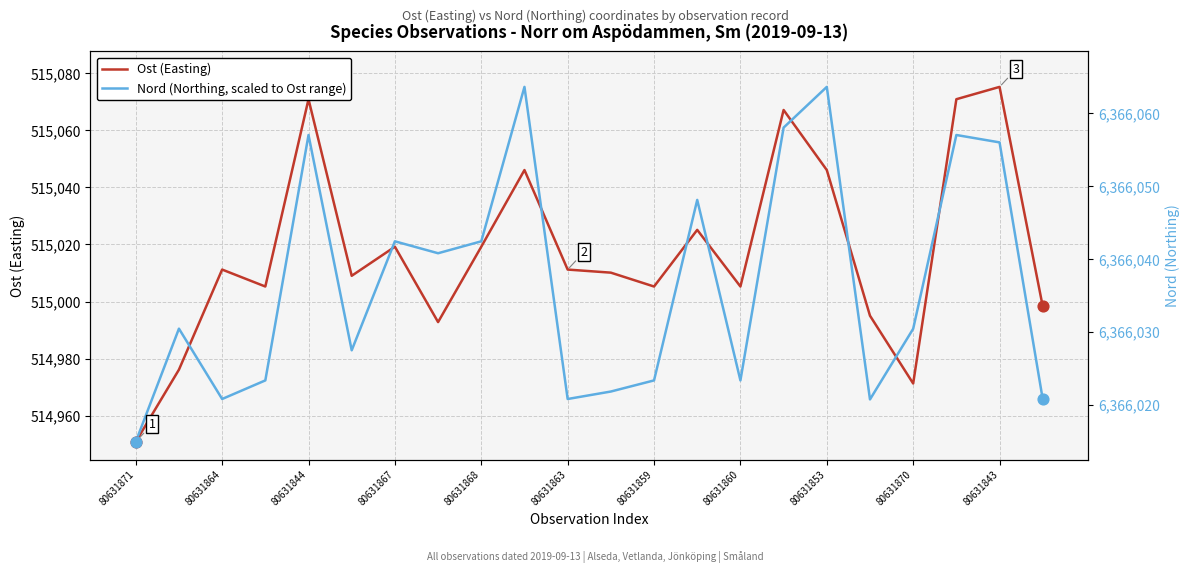

Which series has the largest Y range (max minus min)?

Ost (Easting)